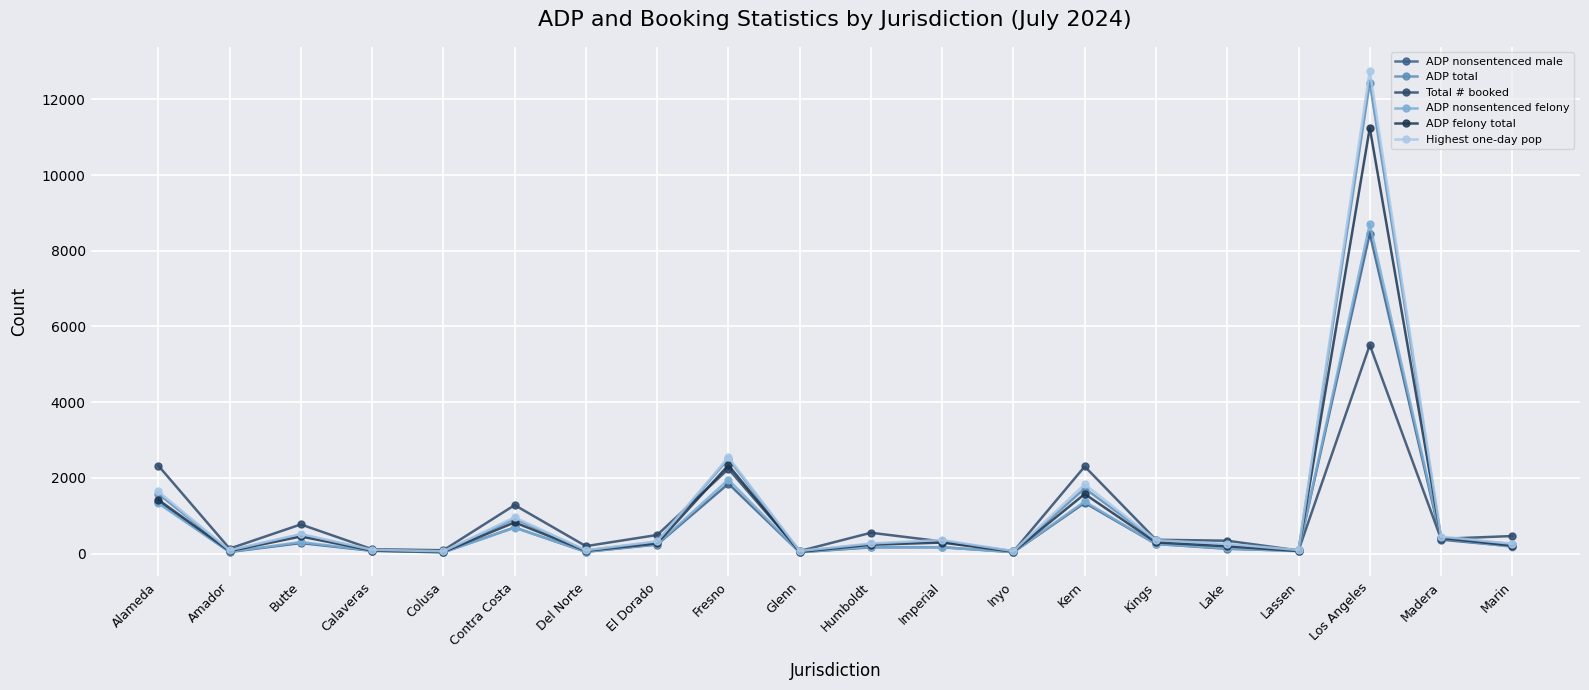

Where does the Highest one-day pop series first go above 325?

Alameda